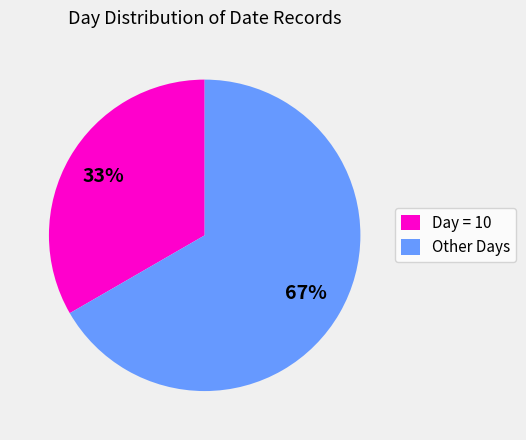

Is it true that Other Days is 67% of the pie?

True